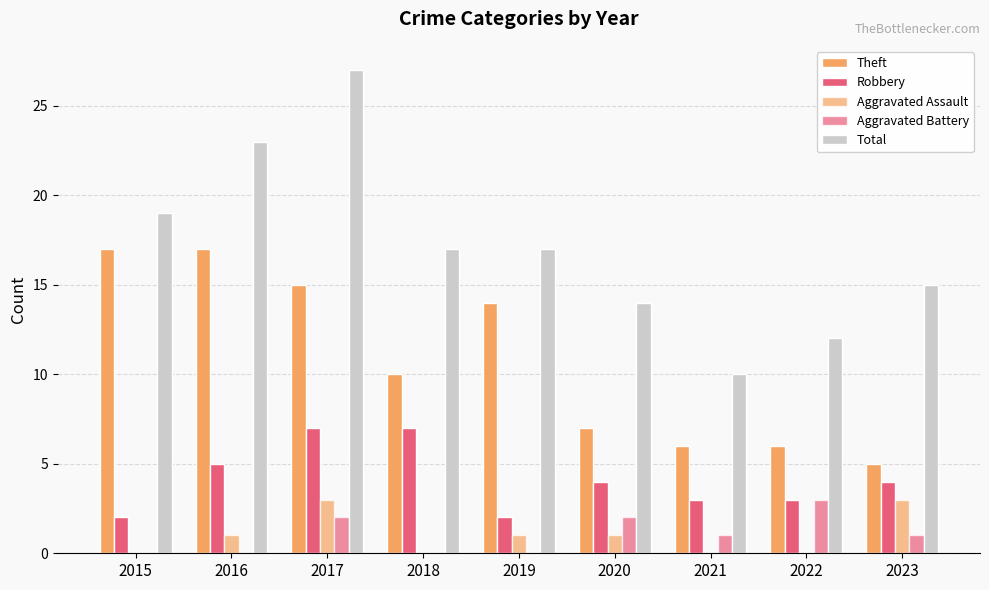

List the labels in order of Theft value, largest first.

2015, 2016, 2017, 2019, 2018, 2020, 2021, 2022, 2023